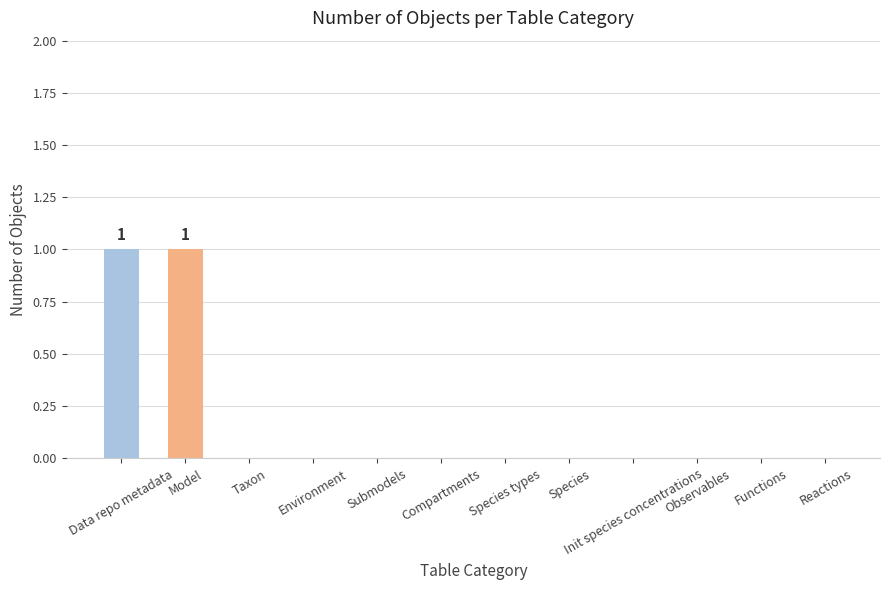

Is it true that the value at Compartments is 0?

True